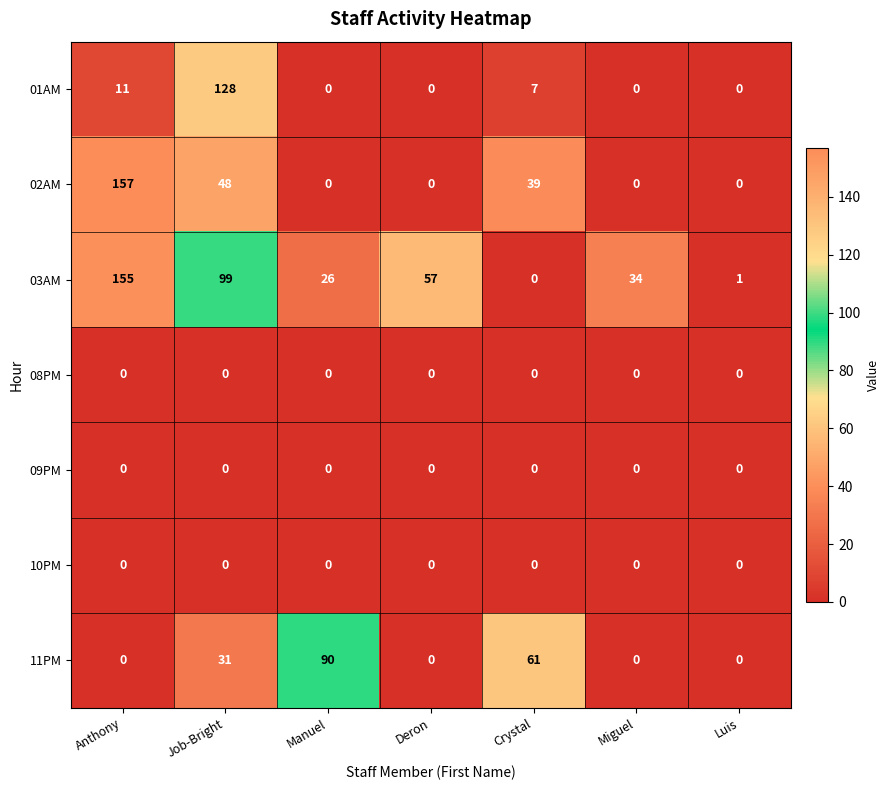

Is it true that 03AM equals 0 at Crystal?

True